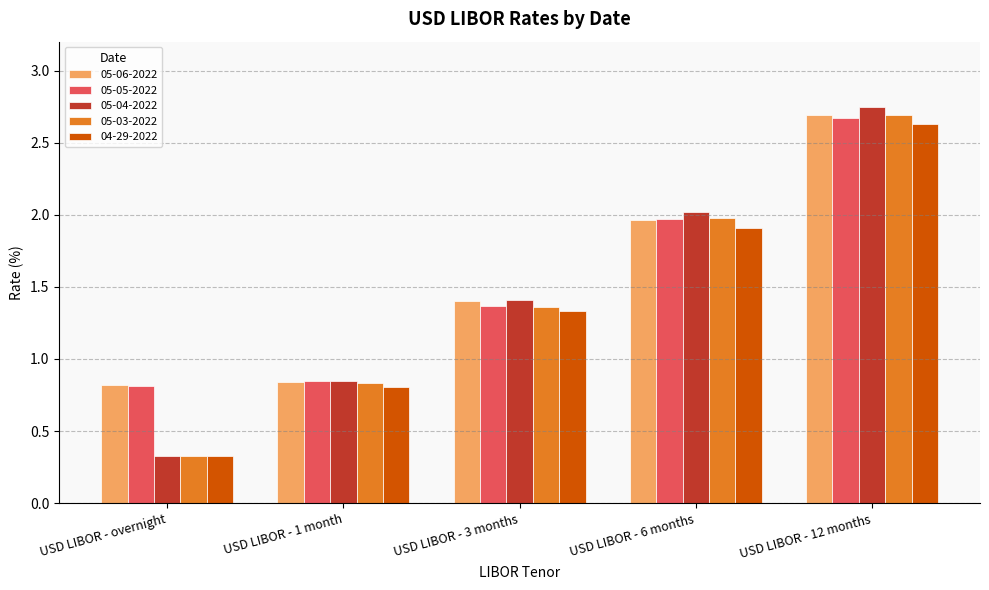

Where is 05-03-2022 nearest to the value 1?

USD LIBOR - 1 month